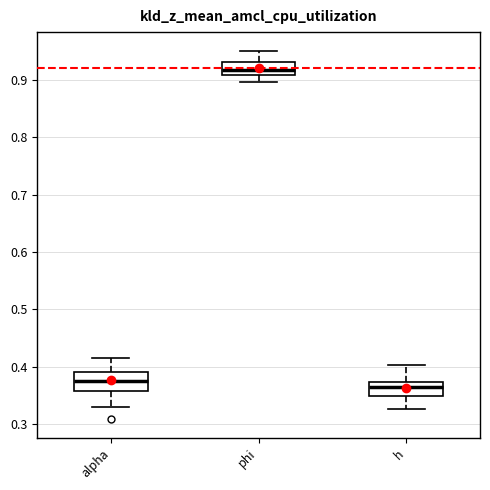

Where is the upper edge of the box for alpha on the y-axis? The values are not printed on the chart, so give them approximately, as read against the axis.

0.39